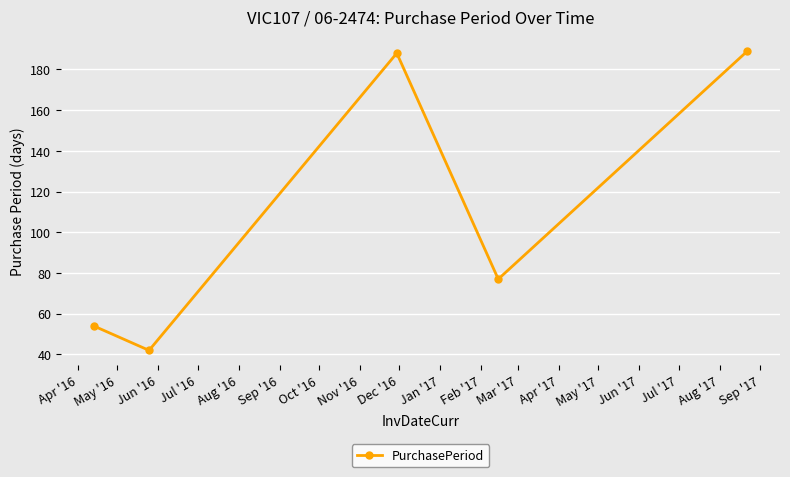

How many points are lower than both their immediate neighbors (excluding endpoints)?

2